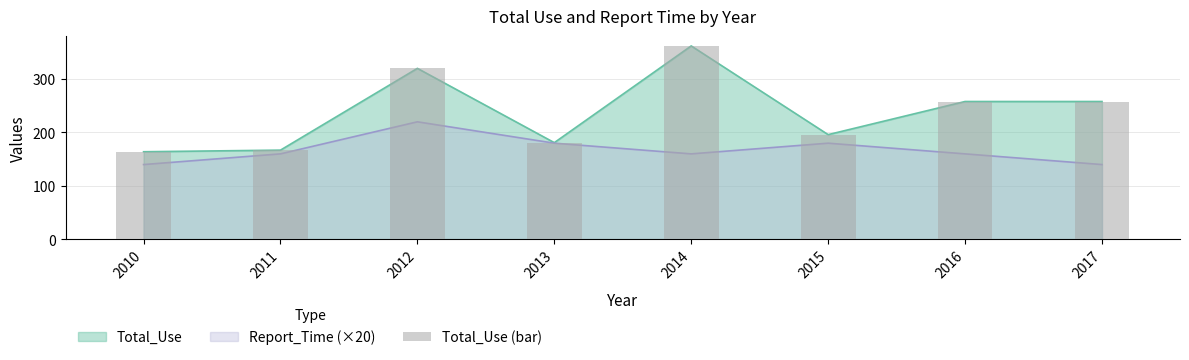

True or false: the data shows 227 at 2014.

False